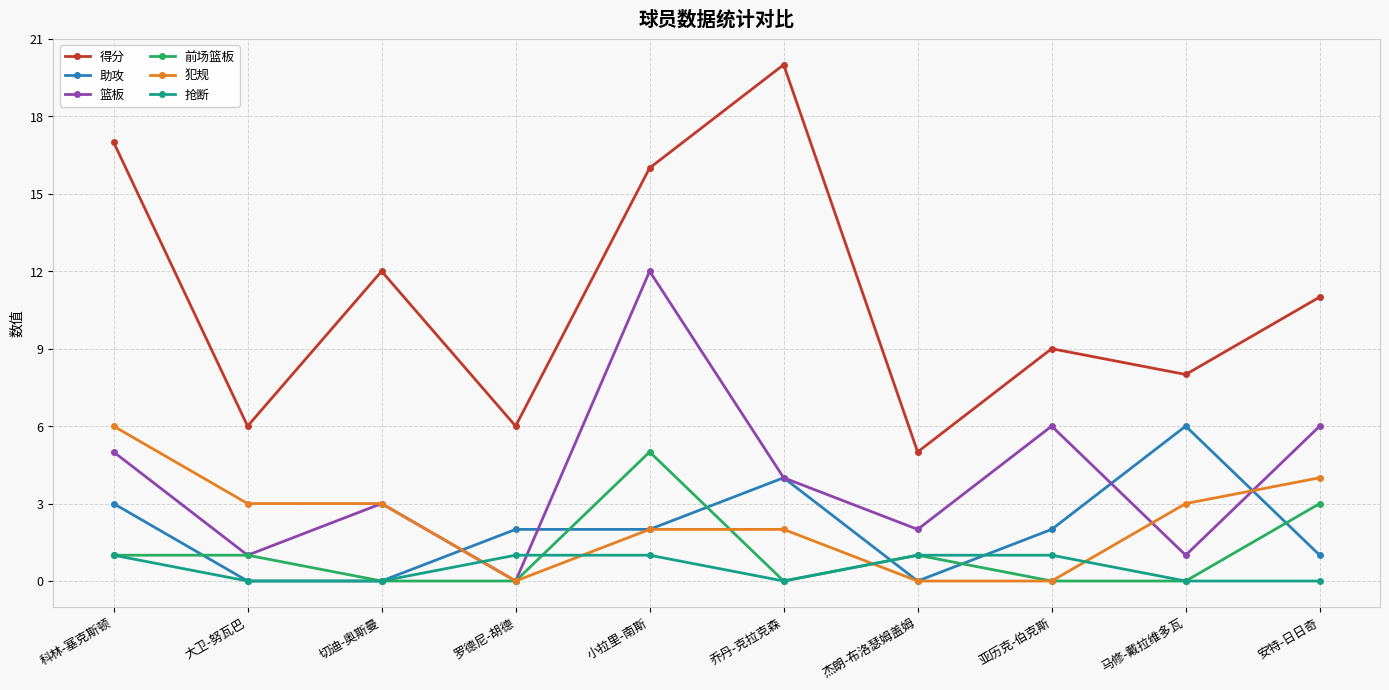

What is the sum of the 犯规 values at 科林-塞克斯顿 and 杰朗-布洛瑟姆盖姆?

6